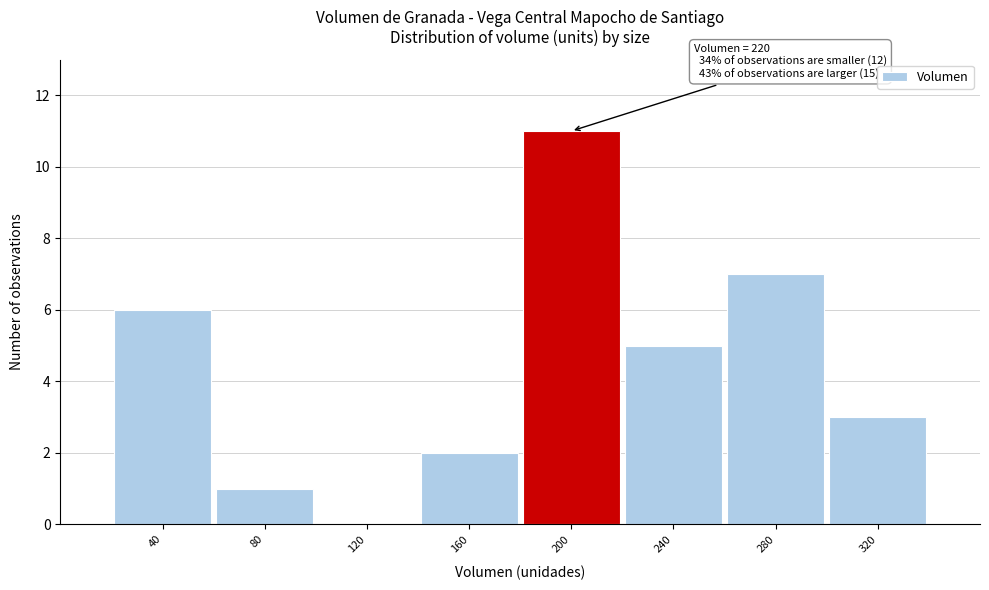

Reading left to right, what are all the values shown in this chart?

40=6	80=1	120=0	160=2	200=11	240=5	280=7	320=3